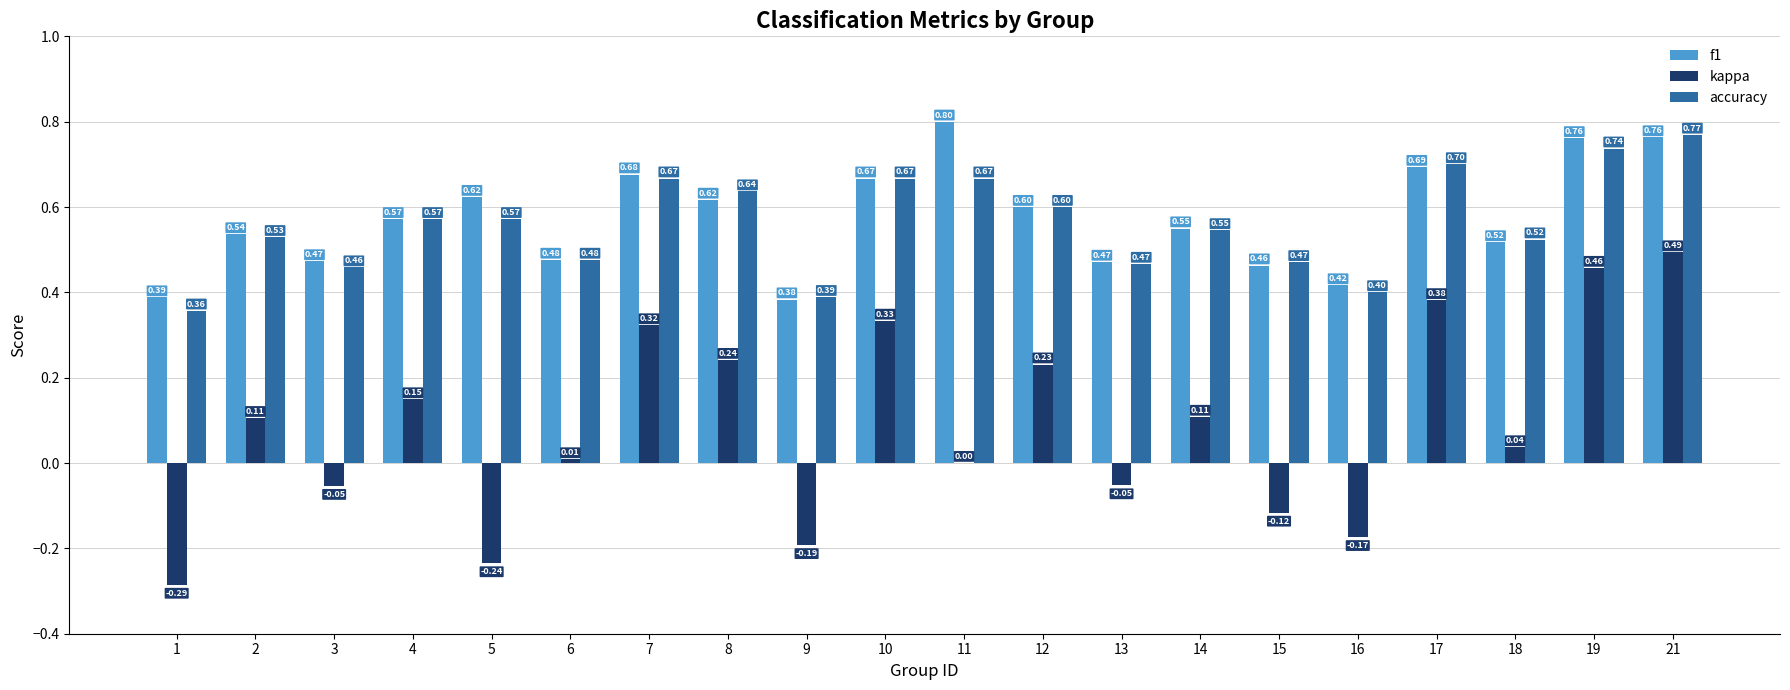

What is the sum of all accuracy values?

11.2